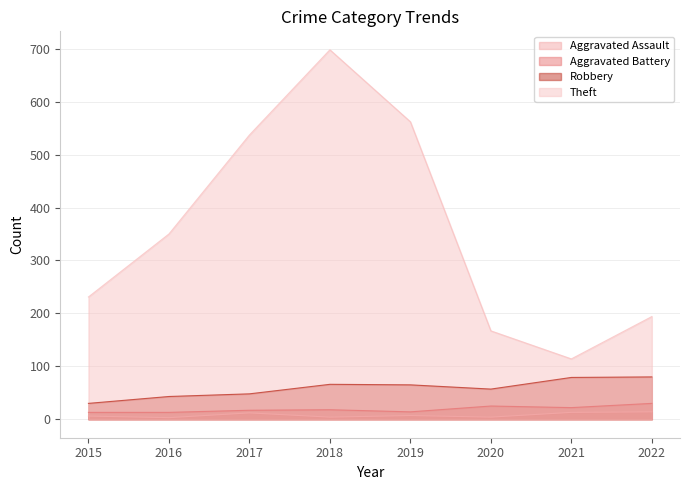

What is the value of the Aggravated Assault point at the 4th from the left?

4